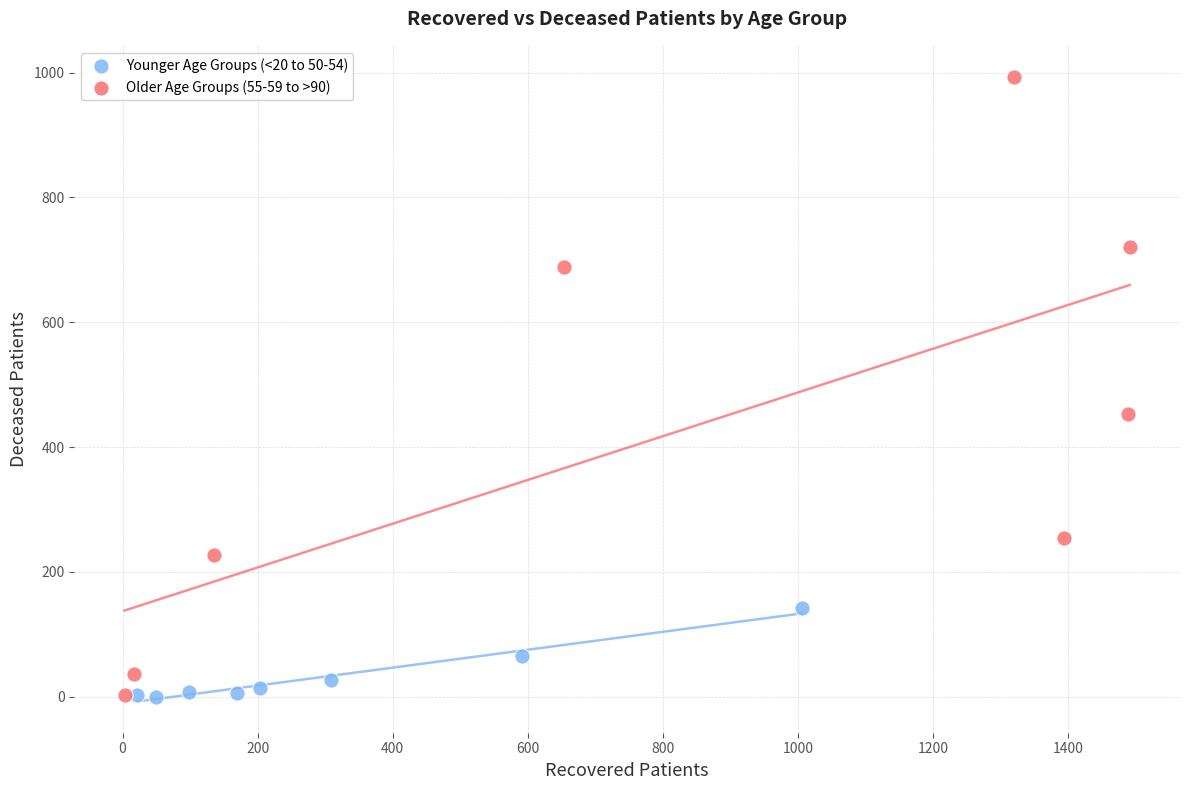

Which series has the largest Y range (max minus min)?

Older Age Groups (55-59 to >90)